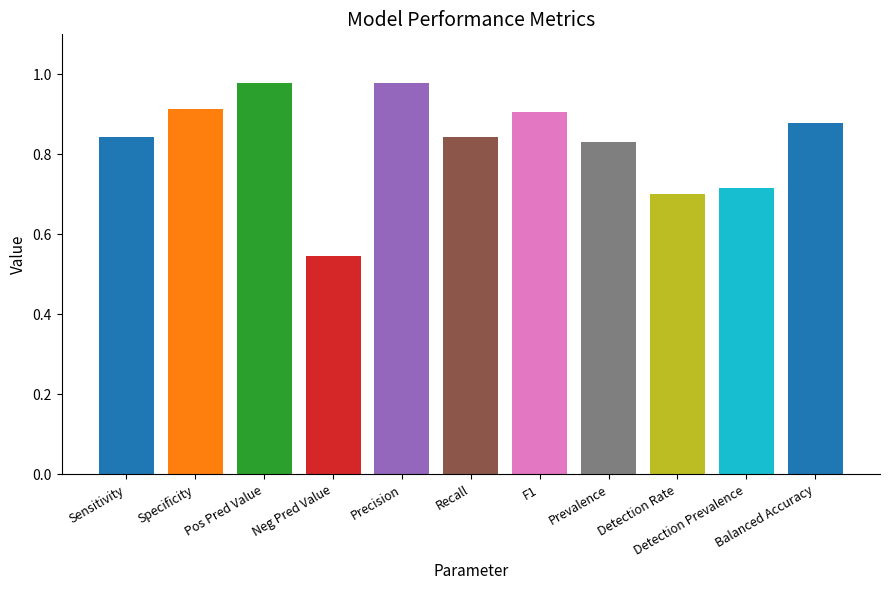

Is it true that the value at Balanced Accuracy is 0.9?

True